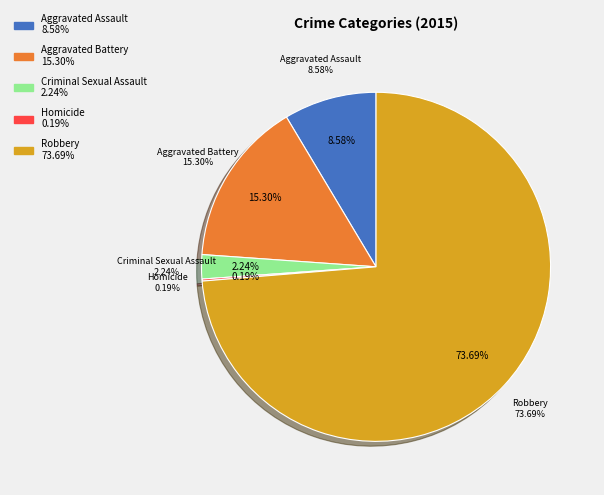

Combined, do Homicide and Aggravated Battery account for over 50%?

No